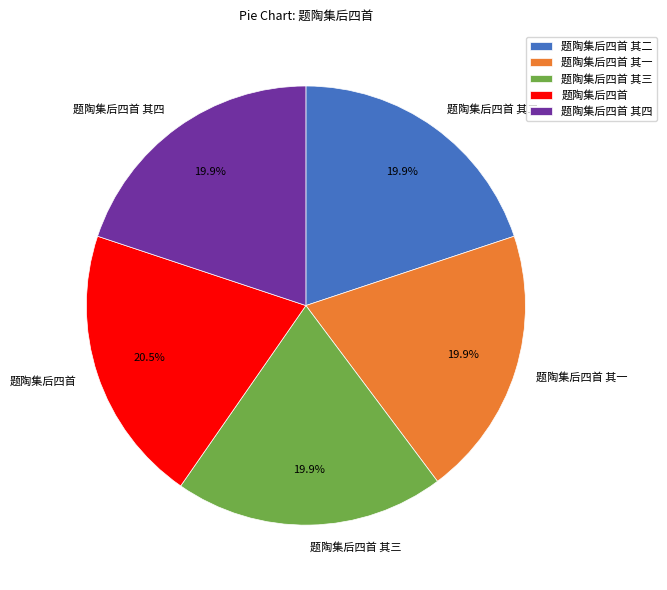

What percentage do 题陶集后四首 其一 and 题陶集后四首 其四 together represent?

39.8%